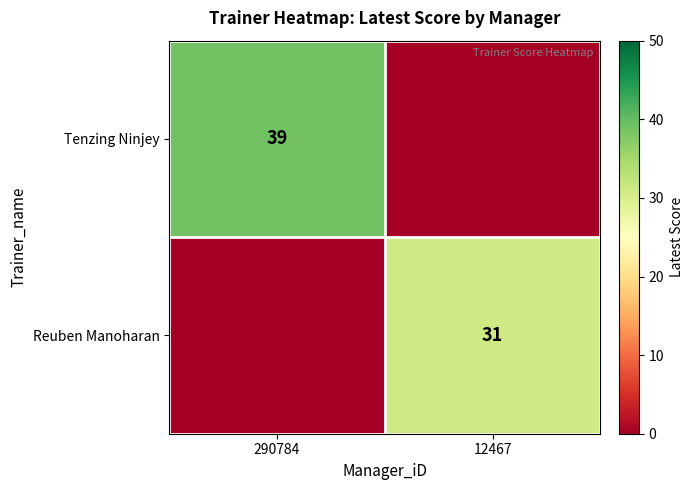

The value of Tenzing Ninjey at 290784 is 39. True or false?

True